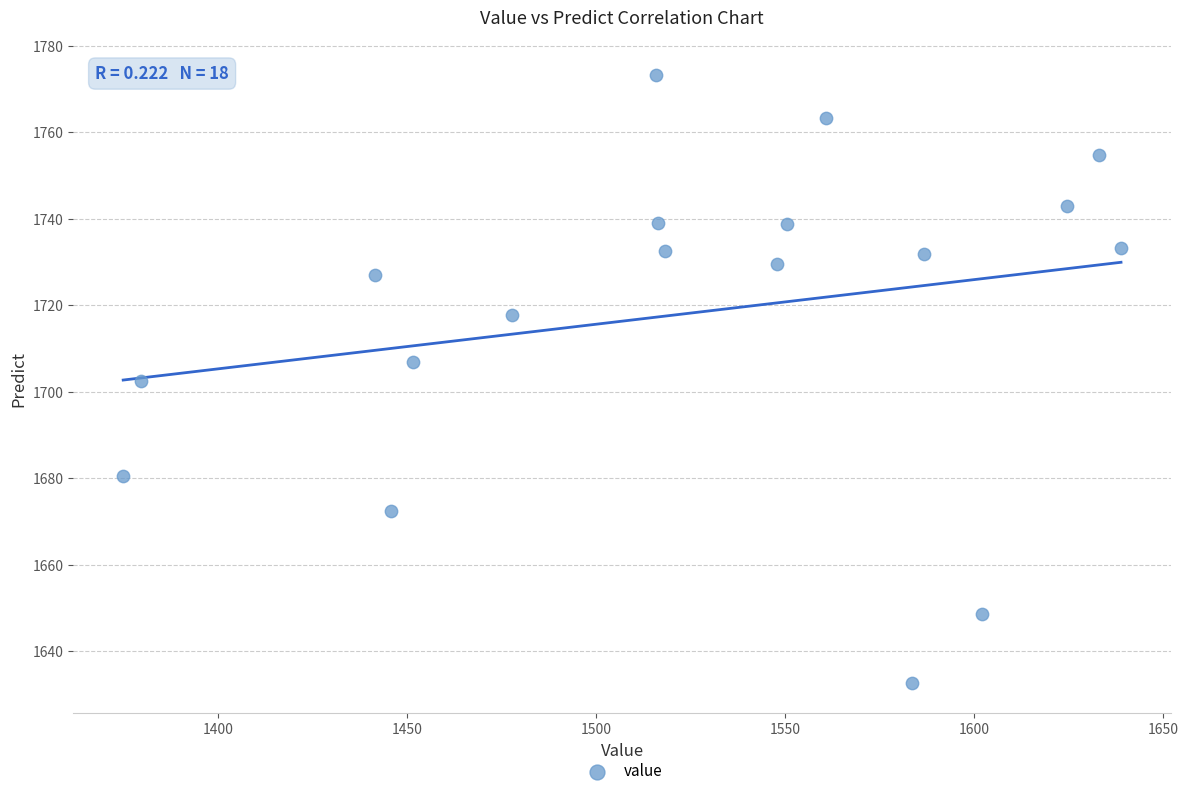

What is the range of X values (max minus min)?

264.0